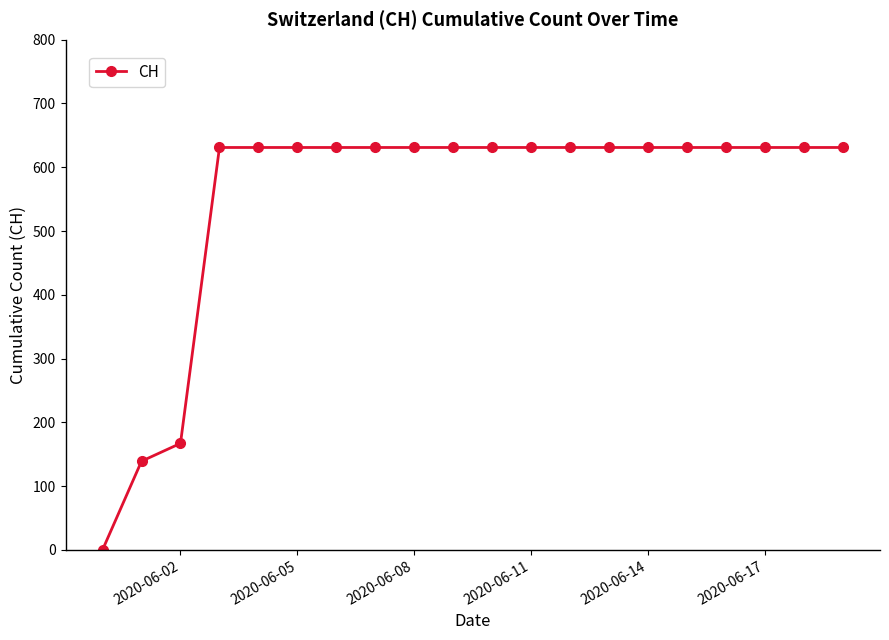

What is the greatest value displayed?

631